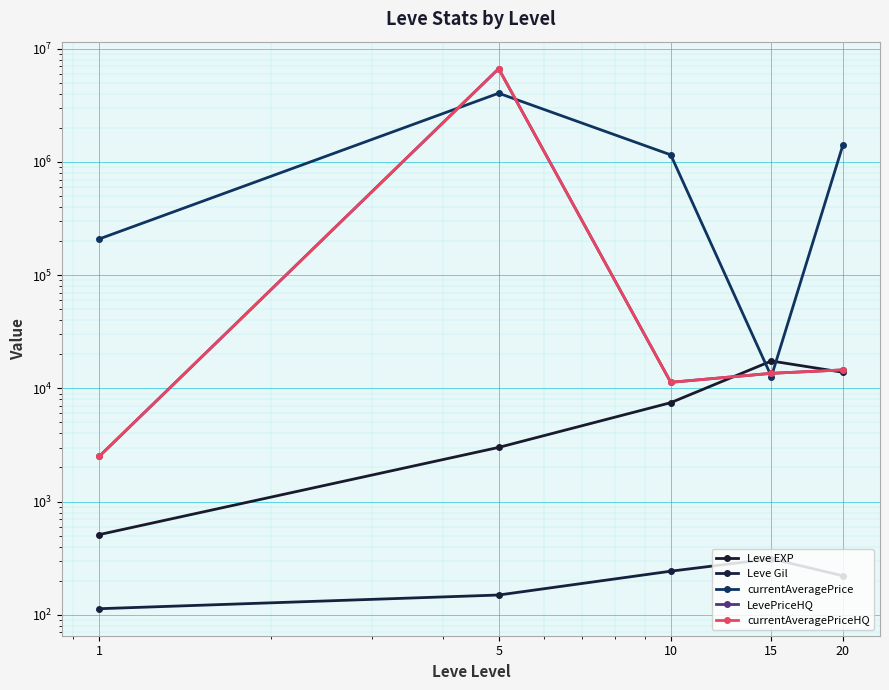

Where do currentAveragePrice and LevePriceHQ first cross each other?

1 and 5